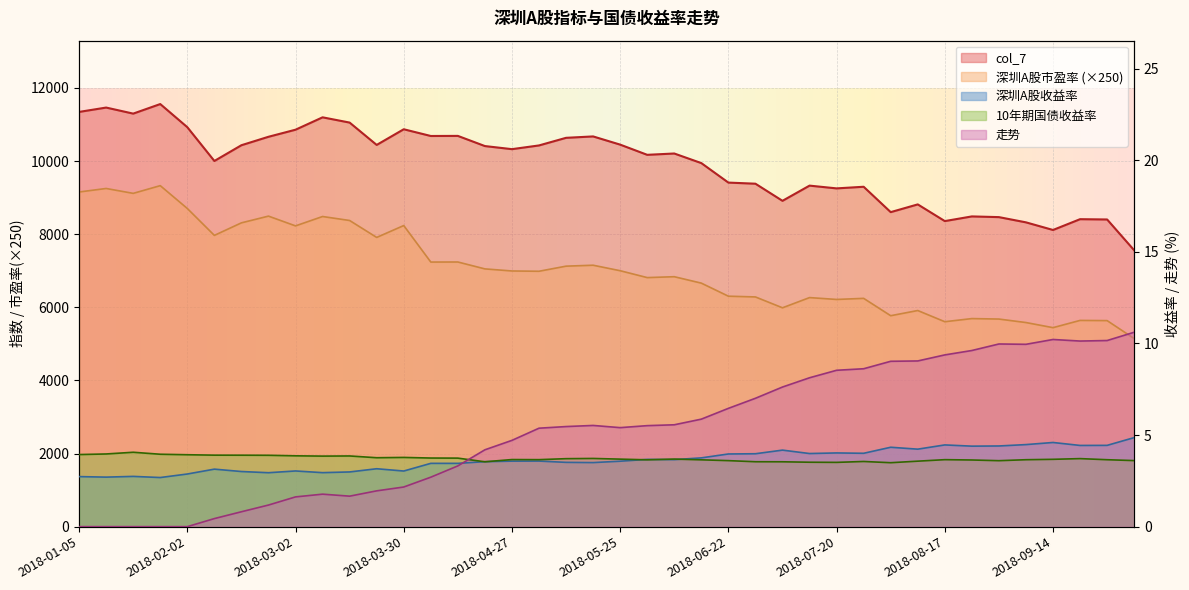

Reading left to right, list all the values displayed in this chart.

col_7: 2018-01-05=11342.9	2018-01-12=11462.0	2018-01-19=11296.3	2018-01-26=11557.8	2018-02-02=10925.2	2018-02-09=10001.2	2018-02-14=10431.9	2018-02-23=10662.8	2018-03-02=10856.2	2018-03-09=11194.9	2018-03-16=11051.1	2018-03-23=10440.0	2018-03-30=10868.6	2018-04-04=10684.6	2018-04-13=10687.0	2018-04-20=10408.9	2018-04-27=10324.5	2018-05-04=10426.2	2018-05-11=10634.3	2018-05-18=10672.5	2018-05-25=10448.2	2018-06-01=10169.4	2018-06-08=10205.5	2018-06-15=9943.1	2018-06-22=9410.0	2018-06-29=9379.5	2018-07-06=8911.3	2018-07-13=9327.0	2018-07-20=9251.5	2018-07-27=9295.9	2018-08-03=8602.1	2018-08-10=8813.5	2018-08-17=8357.0	2018-08-24=8484.7	2018-08-31=8465.5	2018-09-07=8322.4	2018-09-14=8113.9	2018-09-21=8409.2	2018-09-28=8401.1	2018-10-12=7558.3
深圳A股市盈率: 2018-01-05=9152.8	2018-01-12=9248.9	2018-01-19=9115.2	2018-01-26=9326.3	2018-02-02=8701.8	2018-02-09=7965.9	2018-02-14=8308.9	2018-02-23=8492.8	2018-03-02=8225.6	2018-03-09=8482.2	2018-03-16=8373.2	2018-03-23=7910.2	2018-03-30=8235.0	2018-04-04=7236.4	2018-04-13=7238.0	2018-04-20=7049.7	2018-04-27=6992.5	2018-05-04=6984.9	2018-05-11=7124.3	2018-05-18=7149.9	2018-05-25=6999.7	2018-06-01=6811.6	2018-06-08=6835.8	2018-06-15=6660.0	2018-06-22=6302.9	2018-06-29=6282.5	2018-07-06=5985.4	2018-07-13=6264.5	2018-07-20=6213.8	2018-07-27=6243.7	2018-08-03=5769.1	2018-08-10=5910.9	2018-08-17=5604.8	2018-08-24=5690.4	2018-08-31=5677.5	2018-09-07=5582.2	2018-09-14=5442.4	2018-09-21=5640.4	2018-09-28=5635.0	2018-10-12=5143.8
深圳A股收益率: 2018-01-05=2.7	2018-01-12=2.7	2018-01-19=2.7	2018-01-26=2.7	2018-02-02=2.9	2018-02-09=3.1	2018-02-14=3.0	2018-02-23=2.9	2018-03-02=3.0	2018-03-09=2.9	2018-03-16=3.0	2018-03-23=3.2	2018-03-30=3.0	2018-04-04=3.5	2018-04-13=3.5	2018-04-20=3.5	2018-04-27=3.6	2018-05-04=3.6	2018-05-11=3.5	2018-05-18=3.5	2018-05-25=3.6	2018-06-01=3.7	2018-06-08=3.7	2018-06-15=3.8	2018-06-22=4.0	2018-06-29=4.0	2018-07-06=4.2	2018-07-13=4.0	2018-07-20=4.0	2018-07-27=4.0	2018-08-03=4.3	2018-08-10=4.2	2018-08-17=4.5	2018-08-24=4.4	2018-08-31=4.4	2018-09-07=4.5	2018-09-14=4.6	2018-09-21=4.4	2018-09-28=4.4	2018-10-12=4.9
10年期国债收益率: 2018-01-05=3.9	2018-01-12=4.0	2018-01-19=4.1	2018-01-26=4.0	2018-02-02=3.9	2018-02-09=3.9	2018-02-14=3.9	2018-02-23=3.9	2018-03-02=3.9	2018-03-09=3.9	2018-03-16=3.9	2018-03-23=3.8	2018-03-30=3.8	2018-04-04=3.7	2018-04-13=3.7	2018-04-20=3.5	2018-04-27=3.7	2018-05-04=3.7	2018-05-11=3.7	2018-05-18=3.7	2018-05-25=3.7	2018-06-01=3.6	2018-06-08=3.7	2018-06-15=3.6	2018-06-22=3.6	2018-06-29=3.5	2018-07-06=3.5	2018-07-13=3.5	2018-07-20=3.5	2018-07-27=3.6	2018-08-03=3.5	2018-08-10=3.6	2018-08-17=3.7	2018-08-24=3.6	2018-08-31=3.6	2018-09-07=3.7	2018-09-14=3.7	2018-09-21=3.7	2018-09-28=3.7	2018-10-12=3.6
走势: 2018-01-05=0.0	2018-01-12=0.0	2018-01-19=0.0	2018-01-26=0.0	2018-02-02=0.0	2018-02-09=0.4	2018-02-14=0.8	2018-02-23=1.2	2018-03-02=1.6	2018-03-09=1.8	2018-03-16=1.7	2018-03-23=2.0	2018-03-30=2.2	2018-04-04=2.7	2018-04-13=3.3	2018-04-20=4.2	2018-04-27=4.7	2018-05-04=5.4	2018-05-11=5.5	2018-05-18=5.5	2018-05-25=5.4	2018-06-01=5.5	2018-06-08=5.6	2018-06-15=5.9	2018-06-22=6.5	2018-06-29=7.0	2018-07-06=7.6	2018-07-13=8.1	2018-07-20=8.5	2018-07-27=8.6	2018-08-03=9.0	2018-08-10=9.0	2018-08-17=9.4	2018-08-24=9.6	2018-08-31=10.0	2018-09-07=10.0	2018-09-14=10.2	2018-09-21=10.1	2018-09-28=10.2	2018-10-12=10.6